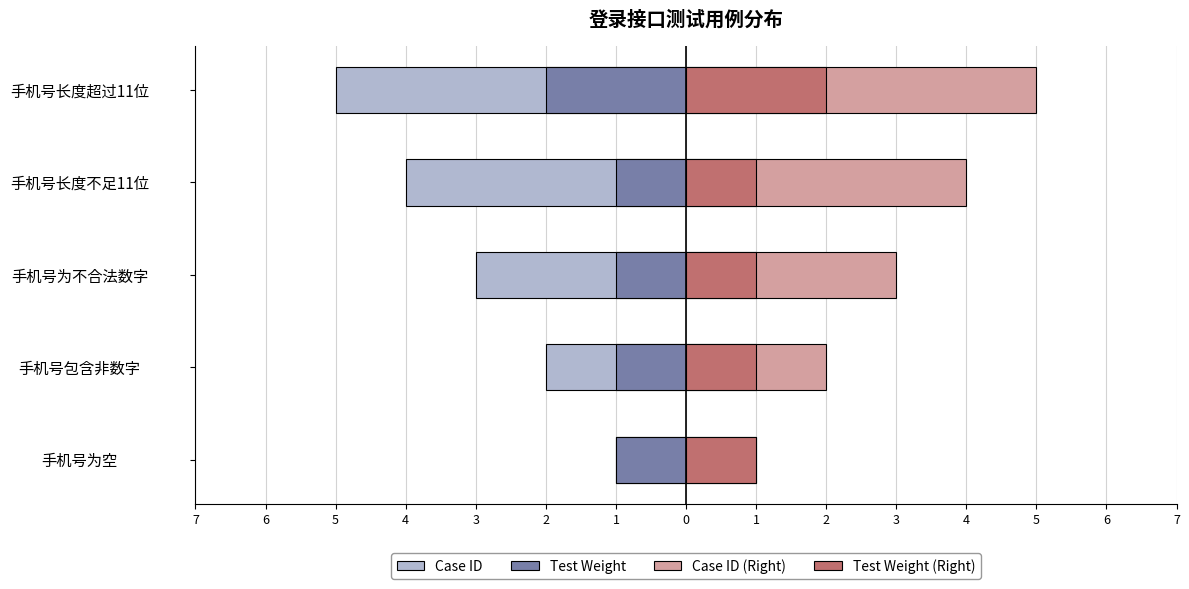

How many Test Weight values are between -1 and 0?

4